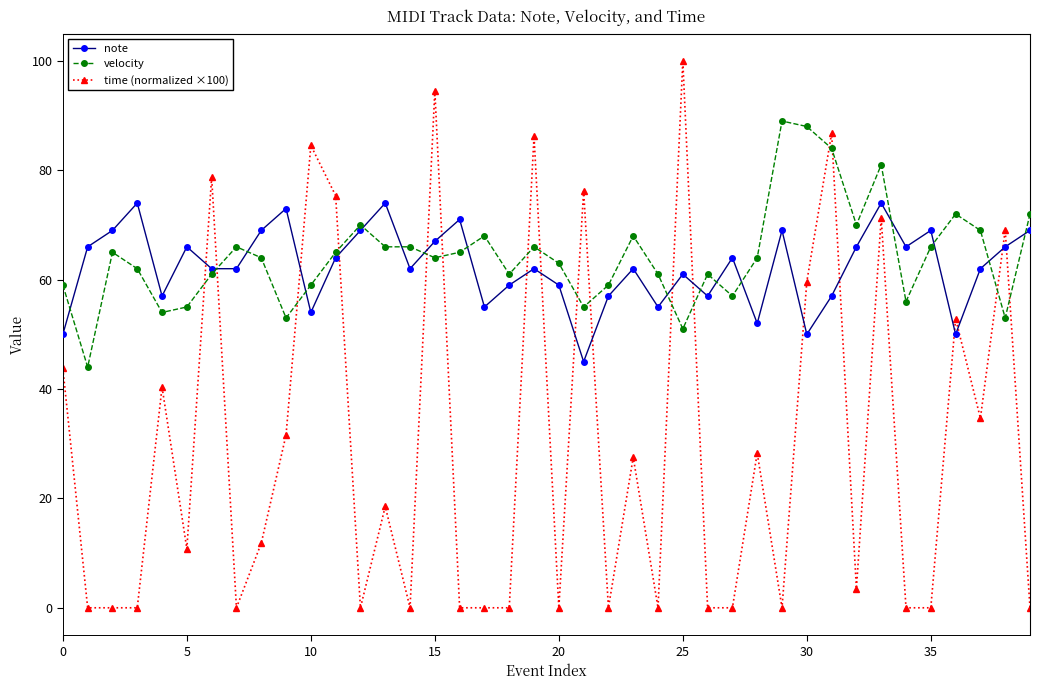

True or false: note has more than 0 points higher than both neighbors.

True